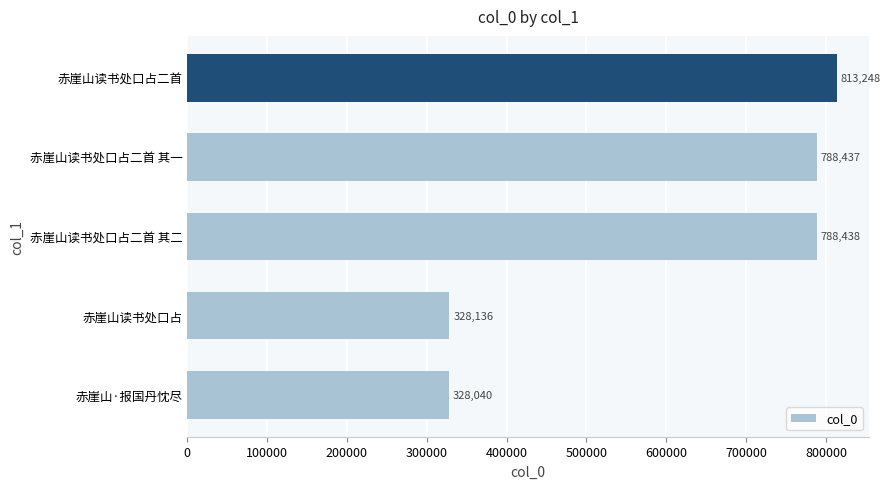

Rank the categories by value from lowest to highest.

赤崖山·报国丹忱尽, 赤崖山读书处口占, 赤崖山读书处口占二首 其一, 赤崖山读书处口占二首 其二, 赤崖山读书处口占二首